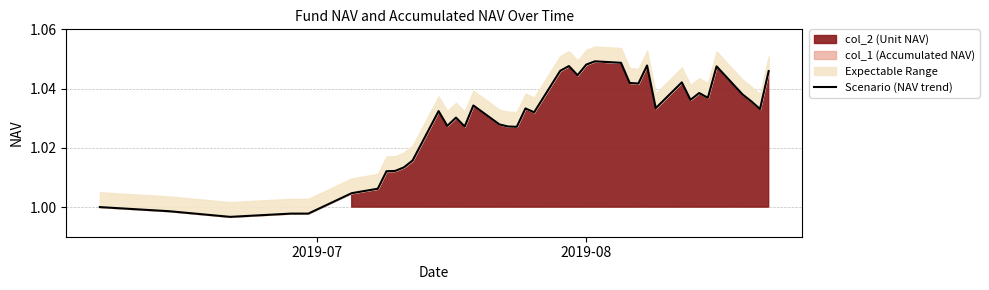

Is it true that the value at 4 is 0.4?

False